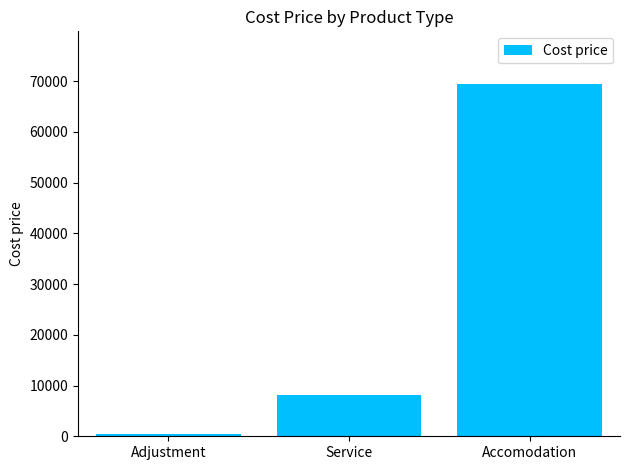

Where is the data nearest to the value 34912?

Service